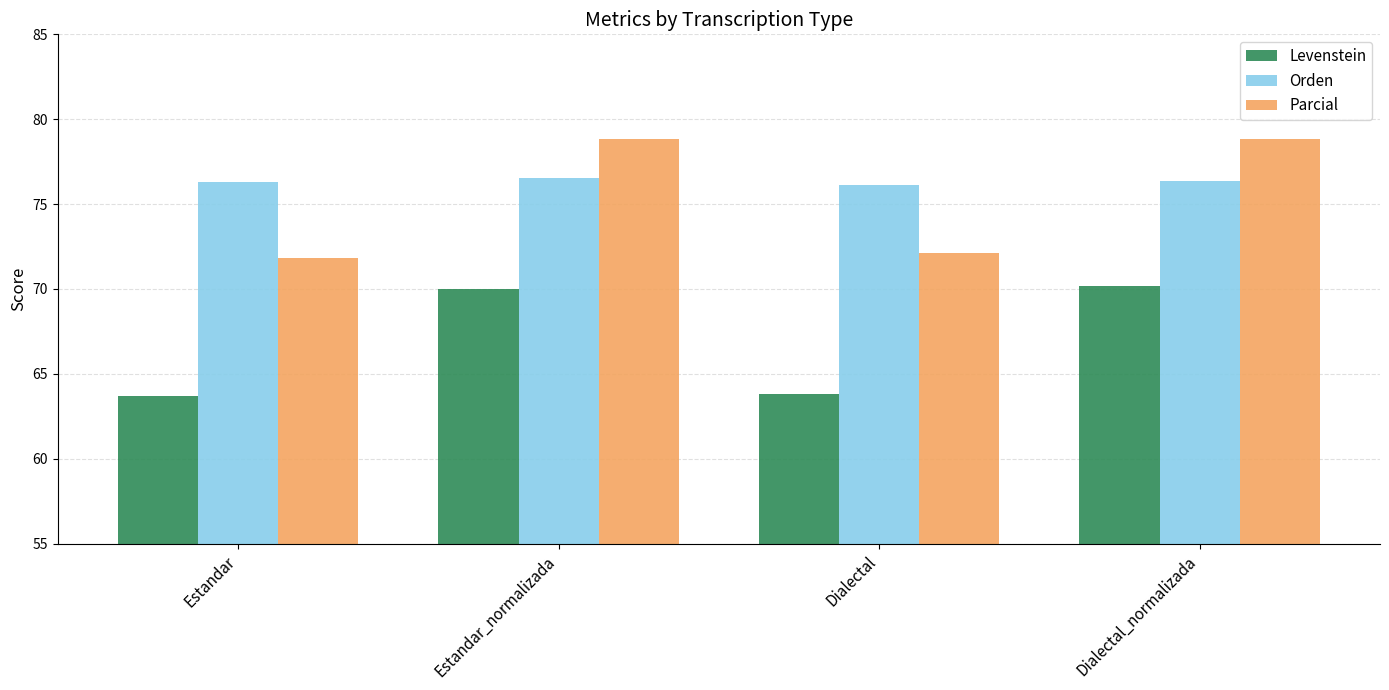

How many bars are there in each group?

3